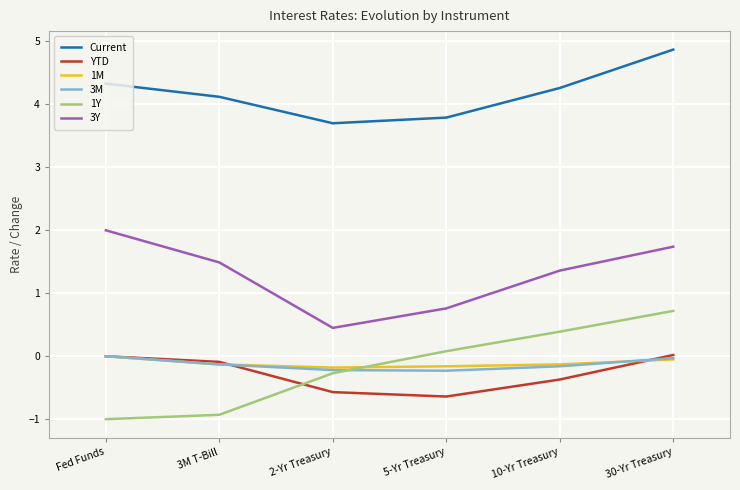

What is the spread (max minus min) of values at Fed Funds?

5.3